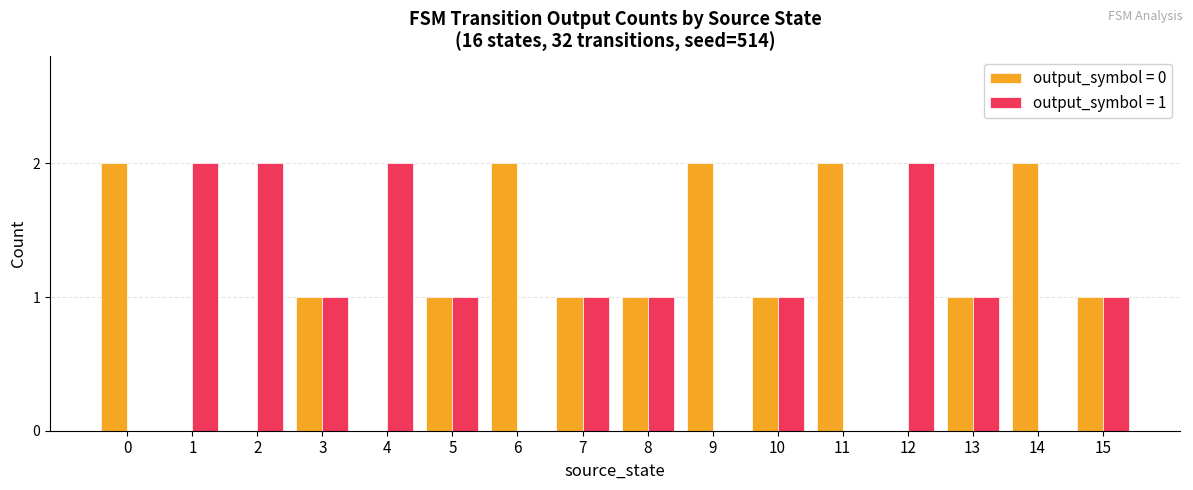

Is it true that output_symbol = 1 equals -1 at 9?

False